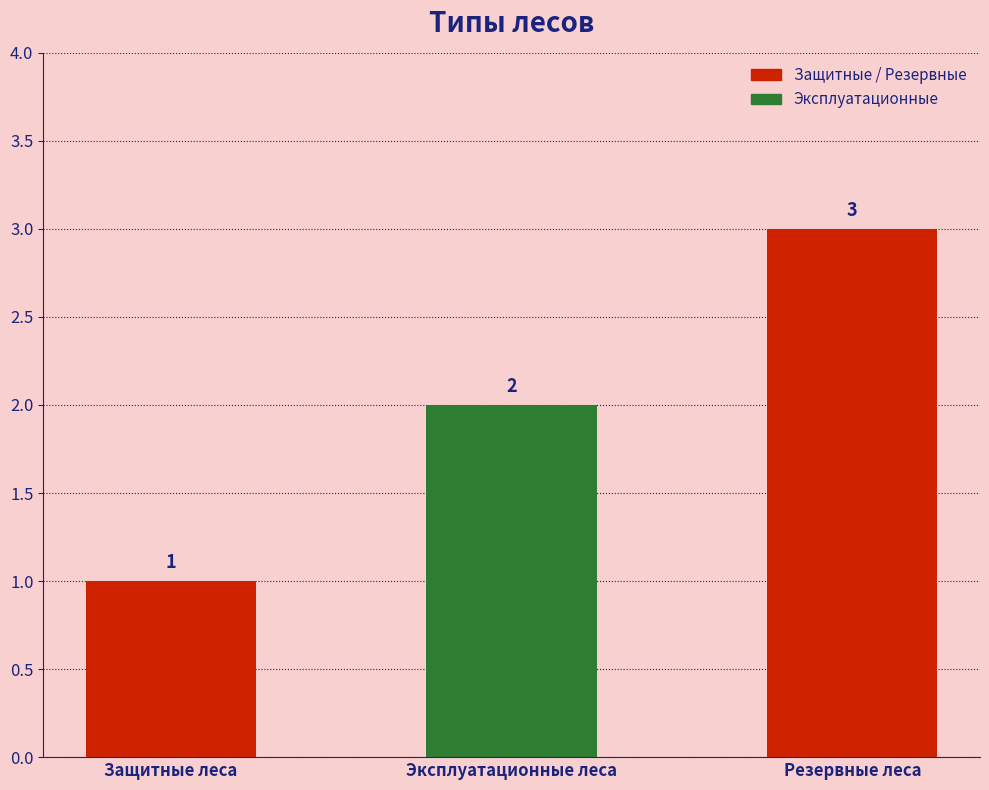

List the labels in order of value, smallest first.

Защитные леса, Эксплуатационные леса, Резервные леса